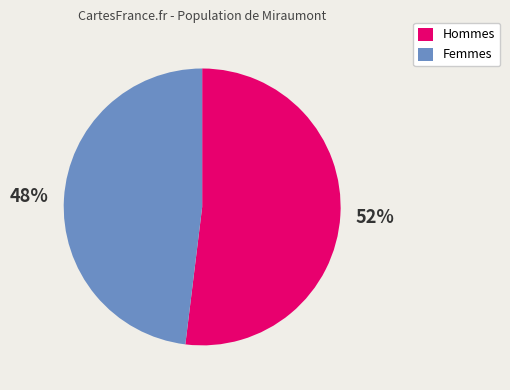

Which category has the smallest portion of the pie?

Femmes